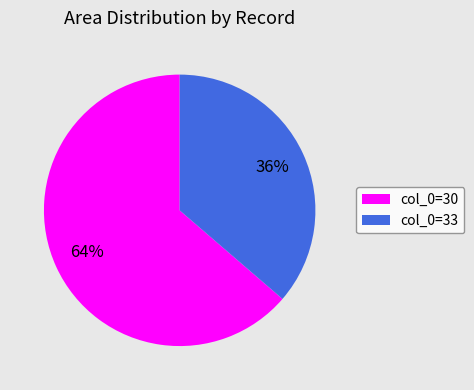

Between col_0=33 and col_0=30, which is larger?

col_0=30